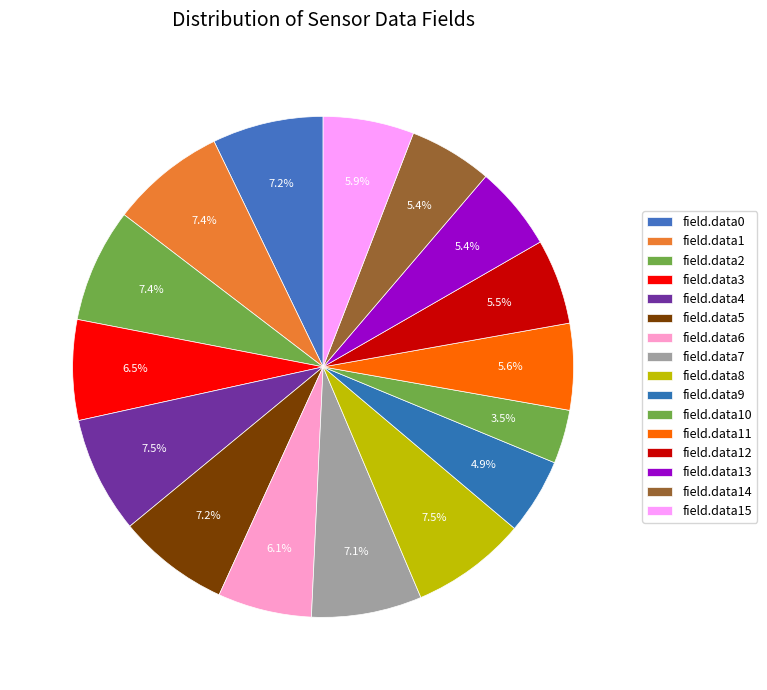

How many segments does this pie chart have?

16